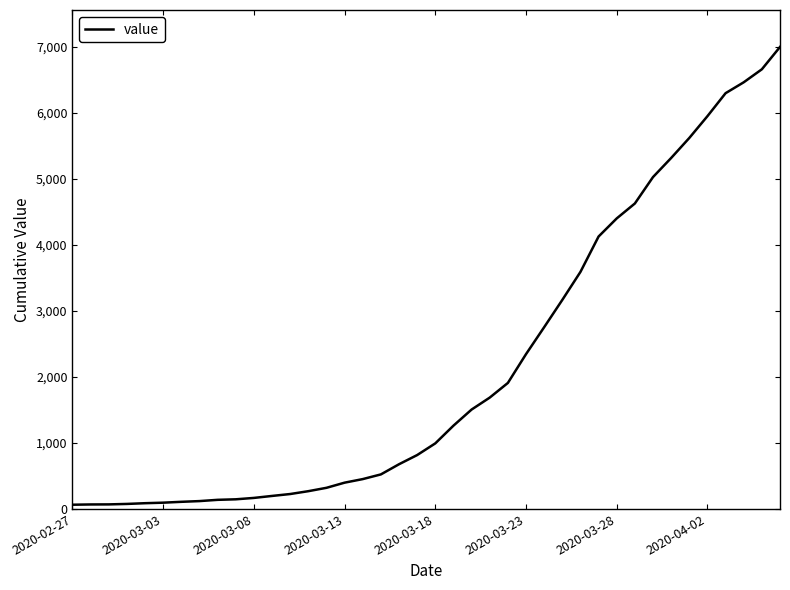

What is the maximum value shown in the chart?

6995